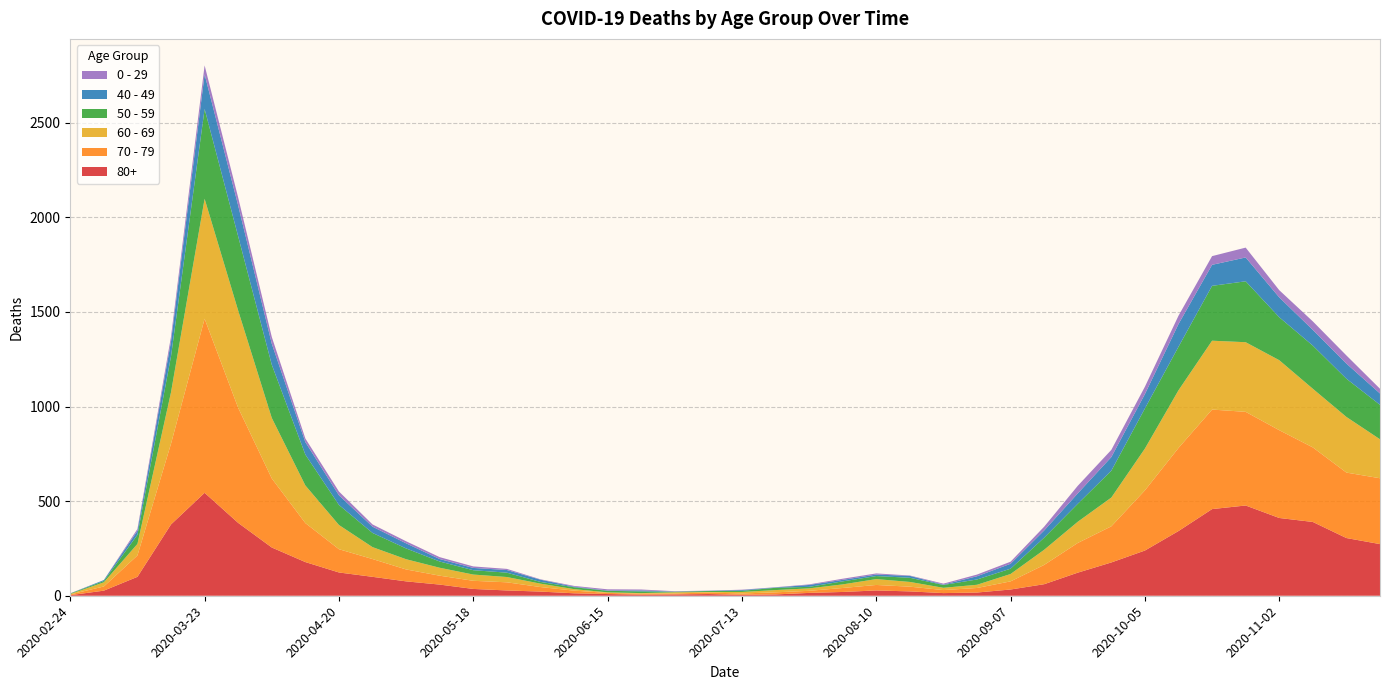

Reading left to right, what are all the values shown in this chart?

80+: 2020-02-24=3	2020-03-02=27	2020-03-09=100	2020-03-16=377	2020-03-23=544	2020-03-30=385	2020-04-06=255	2020-04-13=178	2020-04-20=123	2020-04-27=100	2020-05-04=76	2020-05-11=59	2020-05-18=36	2020-05-25=28	2020-06-01=22	2020-06-08=13	2020-06-15=9	2020-06-22=6	2020-06-29=7	2020-07-06=9	2020-07-13=5	2020-07-20=7	2020-07-27=15	2020-08-03=20	2020-08-10=28	2020-08-17=23	2020-08-24=14	2020-08-31=17	2020-09-07=33	2020-09-14=61	2020-09-21=122	2020-09-28=176	2020-10-05=239	2020-10-12=342	2020-10-19=458	2020-10-26=477	2020-11-02=411	2020-11-09=390	2020-11-16=305	2020-11-23=273
70 - 79: 2020-02-24=4	2020-03-02=22	2020-03-09=113	2020-03-16=427	2020-03-23=920	2020-03-30=608	2020-04-06=365	2020-04-13=206	2020-04-20=123	2020-04-27=94	2020-05-04=63	2020-05-11=47	2020-05-18=43	2020-05-25=43	2020-06-01=24	2020-06-08=14	2020-06-15=6	2020-06-22=5	2020-06-29=5	2020-07-06=8	2020-07-13=7	2020-07-20=11	2020-07-27=11	2020-08-03=21	2020-08-10=29	2020-08-17=25	2020-08-24=16	2020-08-31=24	2020-09-07=43	2020-09-14=102	2020-09-21=157	2020-09-28=191	2020-10-05=318	2020-10-12=439	2020-10-19=526	2020-10-26=495	2020-11-02=464	2020-11-09=394	2020-11-16=346	2020-11-23=348
60 - 69: 2020-02-24=2	2020-03-02=22	2020-03-09=61	2020-03-16=272	2020-03-23=634	2020-03-30=514	2020-04-06=320	2020-04-13=199	2020-04-20=128	2020-04-27=63	2020-05-04=54	2020-05-11=42	2020-05-18=33	2020-05-25=28	2020-06-01=18	2020-06-08=8	2020-06-15=3	2020-06-22=3	2020-06-29=6	2020-07-06=3	2020-07-13=8	2020-07-20=12	2020-07-27=13	2020-08-03=19	2020-08-10=31	2020-08-17=25	2020-08-24=12	2020-08-31=17	2020-09-07=39	2020-09-14=80	2020-09-21=112	2020-09-28=152	2020-10-05=221	2020-10-12=305	2020-10-19=364	2020-10-26=368	2020-11-02=370	2020-11-09=310	2020-11-16=294	2020-11-23=206
50 - 59: 2020-02-24=3	2020-03-02=7	2020-03-09=48	2020-03-16=190	2020-03-23=475	2020-03-30=392	2020-04-06=281	2020-04-13=163	2020-04-20=106	2020-04-27=75	2020-05-04=57	2020-05-11=33	2020-05-18=23	2020-05-25=23	2020-06-01=9	2020-06-08=10	2020-06-15=8	2020-06-22=9	2020-06-29=3	2020-07-06=5	2020-07-13=6	2020-07-20=12	2020-07-27=8	2020-08-03=16	2020-08-10=16	2020-08-17=22	2020-08-24=15	2020-08-31=28	2020-09-07=28	2020-09-14=64	2020-09-21=95	2020-09-28=142	2020-10-05=212	2020-10-12=230	2020-10-19=290	2020-10-26=322	2020-11-02=227	2020-11-09=228	2020-11-16=202	2020-11-23=182
40 - 49: 2020-02-24=0	2020-03-02=5	2020-03-09=21	2020-03-16=79	2020-03-23=183	2020-03-30=163	2020-04-06=111	2020-04-13=66	2020-04-20=51	2020-04-27=33	2020-05-04=27	2020-05-11=13	2020-05-18=12	2020-05-25=14	2020-06-01=12	2020-06-08=3	2020-06-15=2	2020-06-22=5	2020-06-29=1	2020-07-06=1	2020-07-13=4	2020-07-20=2	2020-07-27=10	2020-08-03=8	2020-08-10=8	2020-08-17=10	2020-08-24=2	2020-08-31=17	2020-09-07=26	2020-09-14=38	2020-09-21=55	2020-09-28=72	2020-10-05=76	2020-10-12=120	2020-10-19=111	2020-10-26=126	2020-11-02=105	2020-11-09=83	2020-11-16=80	2020-11-23=60
0 - 29: 2020-02-24=1	2020-03-02=0	2020-03-09=10	2020-03-16=25	2020-03-23=47	2020-03-30=42	2020-04-06=36	2020-04-13=19	2020-04-20=20	2020-04-27=12	2020-05-04=11	2020-05-11=10	2020-05-18=8	2020-05-25=6	2020-06-01=2	2020-06-08=4	2020-06-15=6	2020-06-22=5	2020-06-29=2	2020-07-06=1	2020-07-13=2	2020-07-20=1	2020-07-27=3	2020-08-03=6	2020-08-10=6	2020-08-17=2	2020-08-24=5	2020-08-31=9	2020-09-07=11	2020-09-14=20	2020-09-21=40	2020-09-28=38	2020-10-05=39	2020-10-12=44	2020-10-19=46	2020-10-26=52	2020-11-02=38	2020-11-09=45	2020-11-16=43	2020-11-23=25